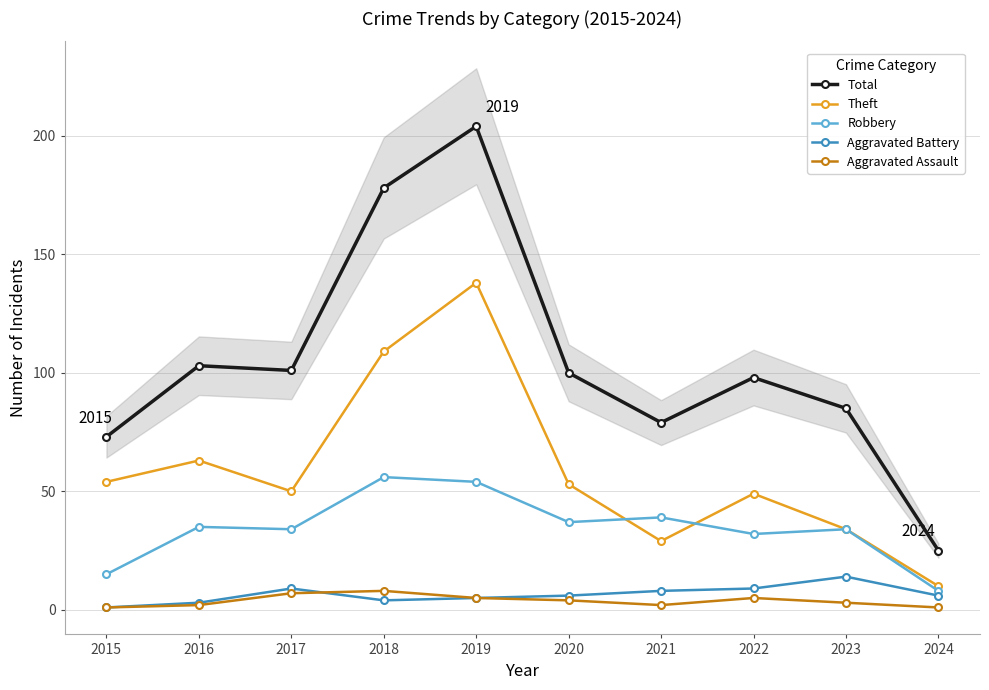

What is the greatest value displayed?

204